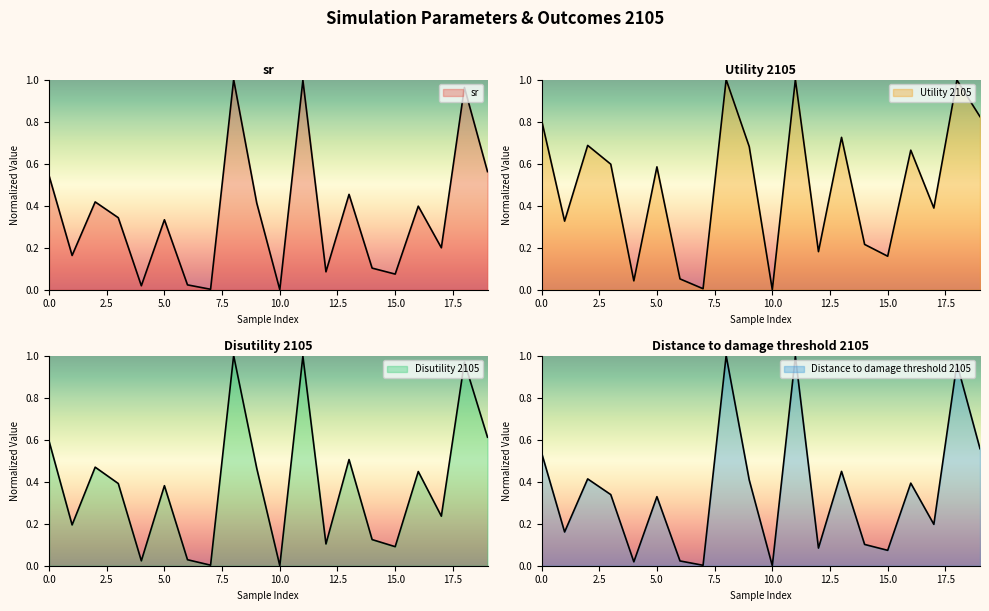

Which series ends up on top after the final intersection of sr and Distance to damage threshold 2105?

sr